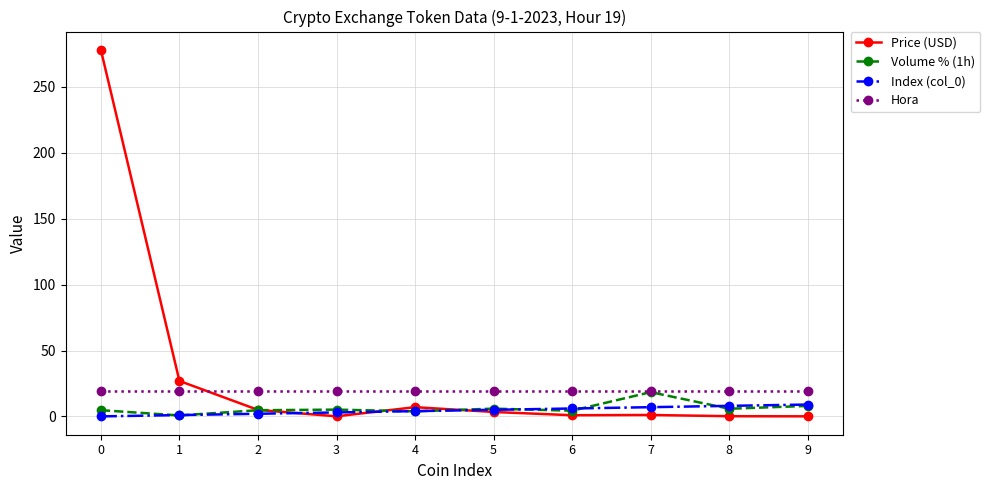

What are all the series names shown in the legend?

Price (USD), Volume % (1h), Index (col_0), Hora